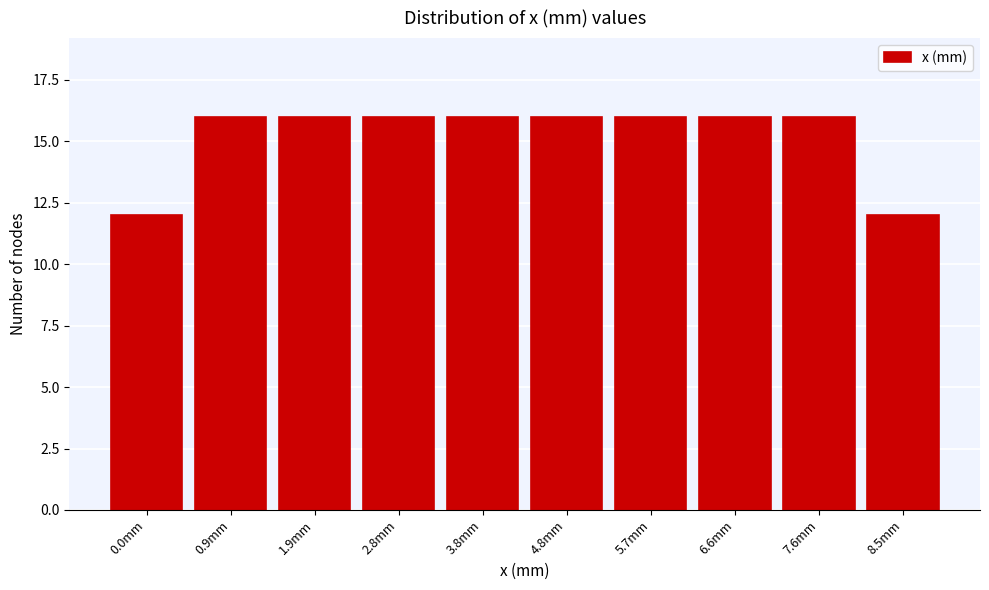

Reading right to left, list all the values displayed in this chart.

12	16	16	16	16	16	16	16	16	12